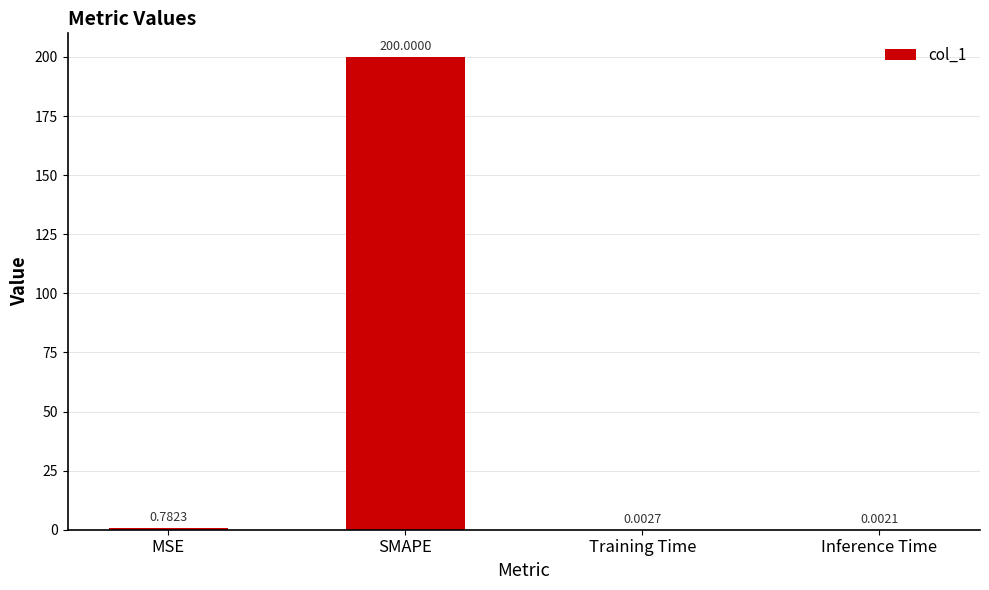

At which category does the chart reach its peak across all series?

SMAPE